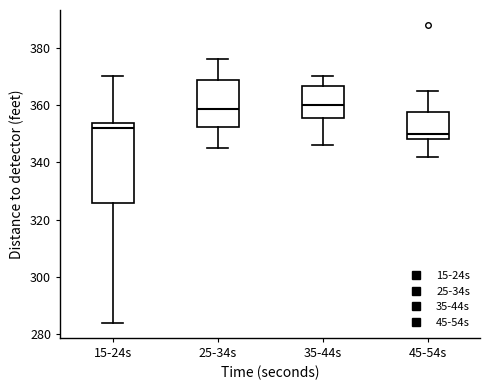

Reading left to right, transcribe this box plot: for each box, give where its median line is, the range the box spans, and where its two whiskers end, as read against the y-axis. The values are not printed on the chart, so give them approximately, as read against the axis.

15-24s: median 352, box 326 to 354, whiskers 284 to 370
25-34s: median 358, box 352 to 368, whiskers 346 to 376
35-44s: median 360, box 356 to 366, whiskers 346 to 370
45-54s: median 350, box 348 to 358, whiskers 342 to 366